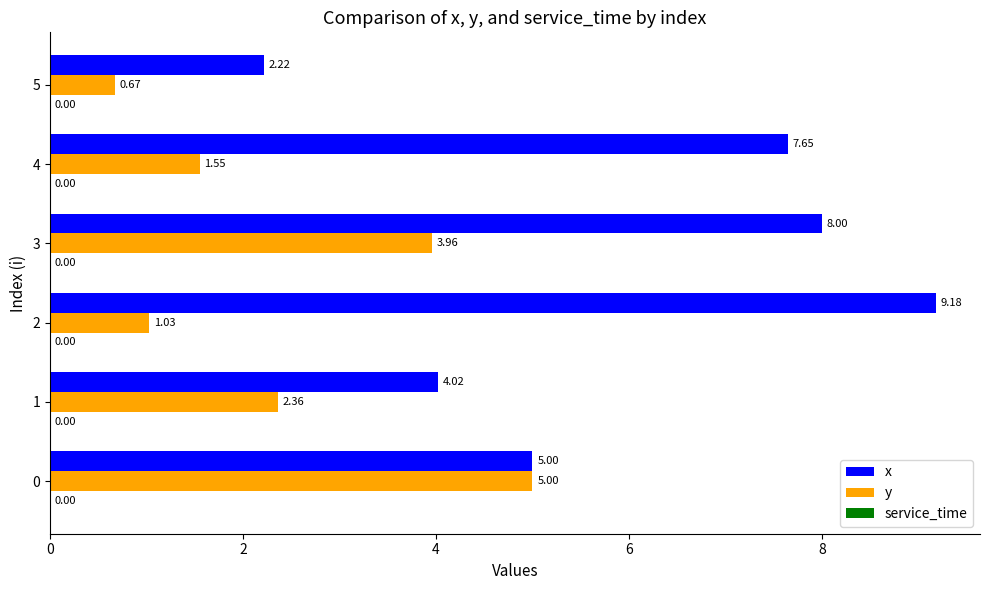

Rank the series at 4 from lowest to highest value.

y, x